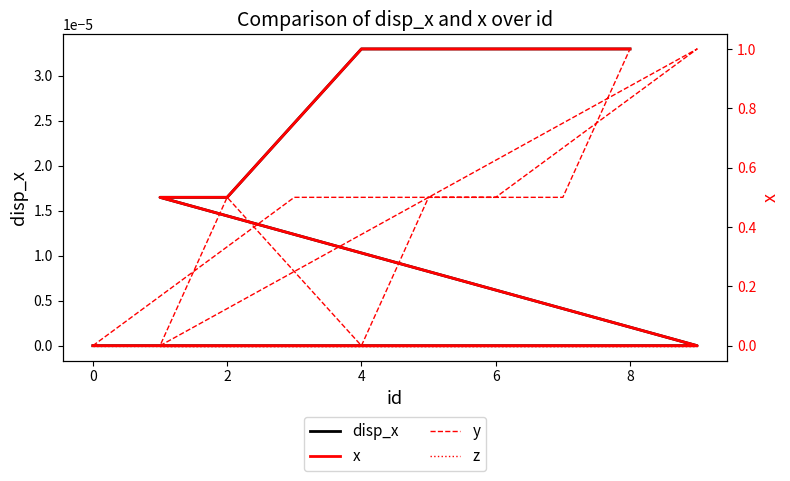

Where do x and y first cross each other?

4 and 6